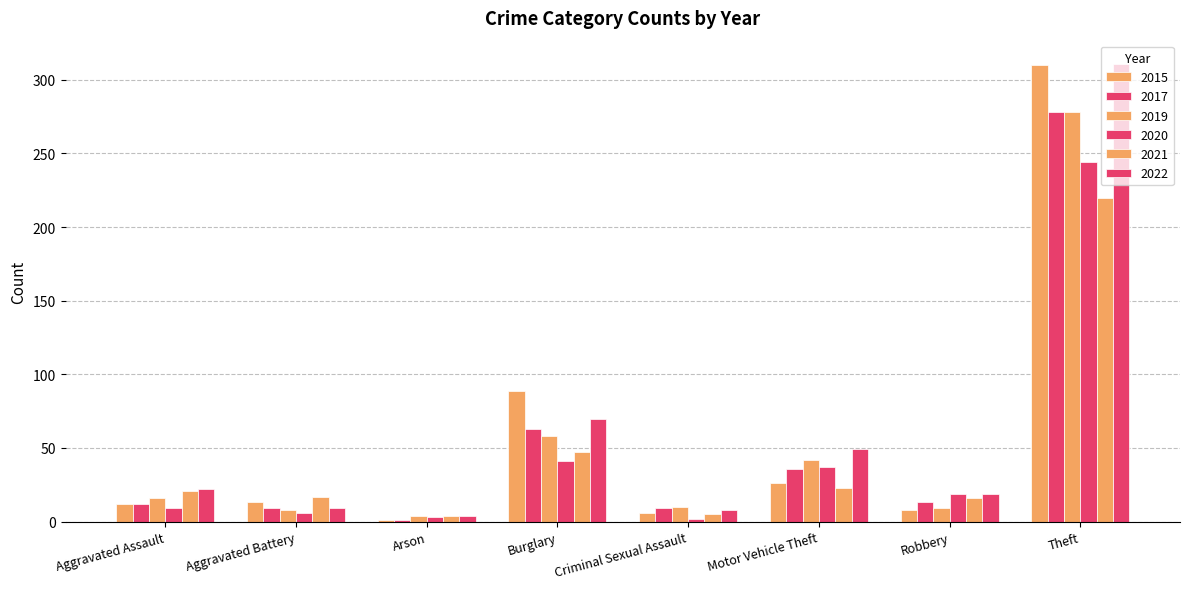

How many bars are there in total?

48